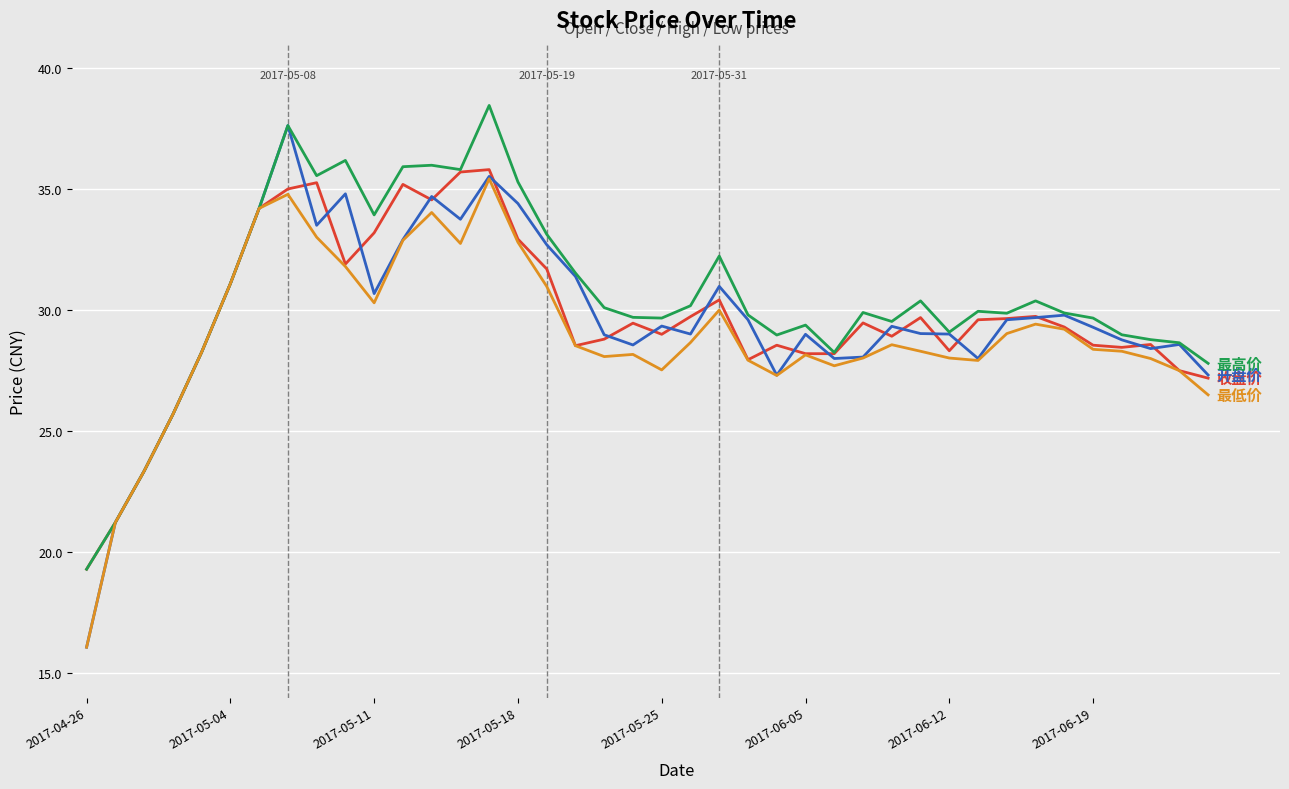

What is the minimum value shown in the chart?

16.1